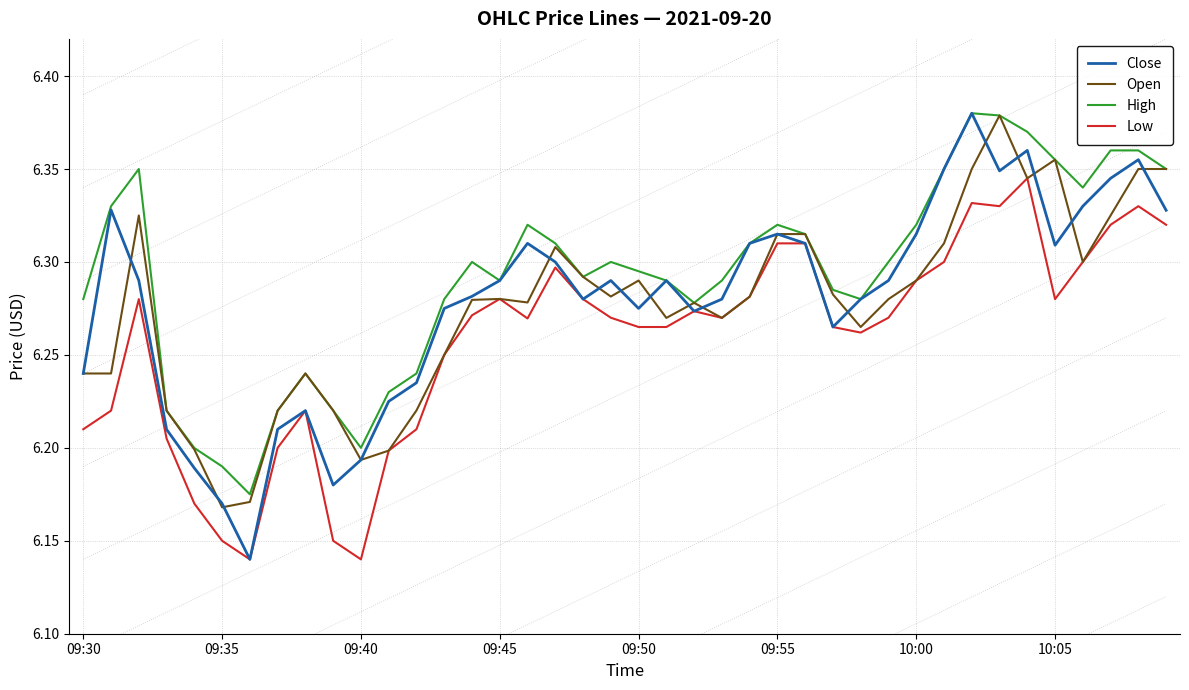

Which series has the widest spread of values?

Close